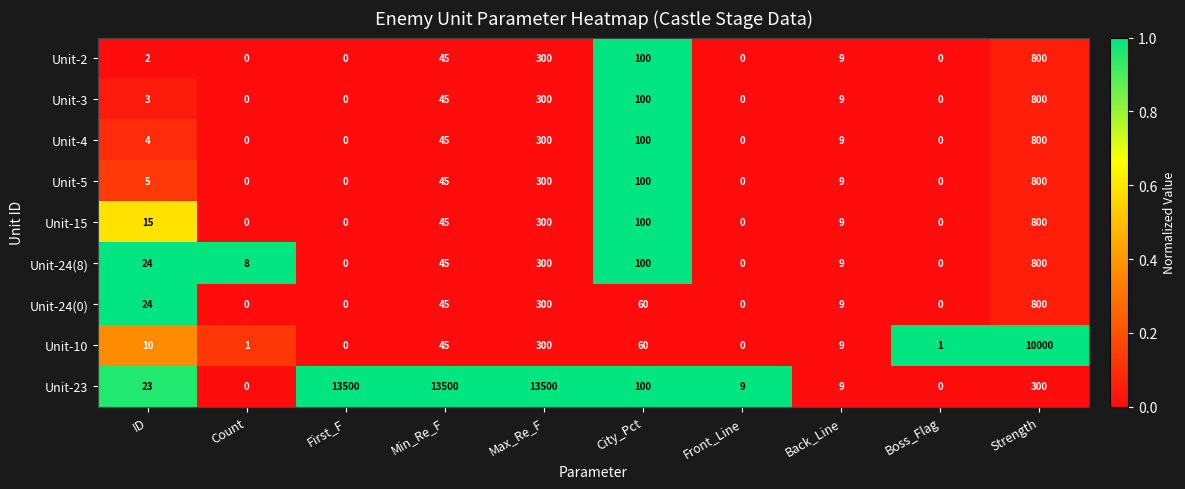

What is the total value across all series at Max_Re_F?

15900